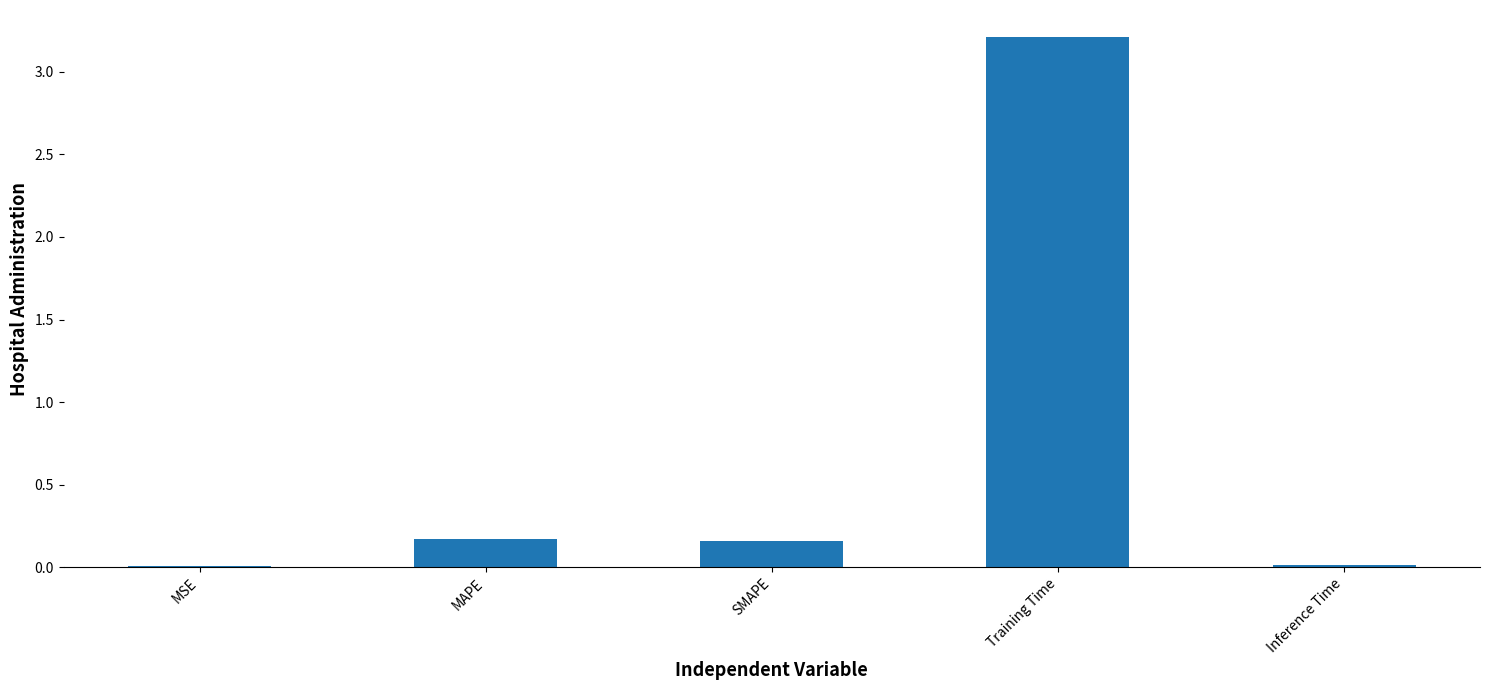

Is it true that the value at Training Time is 0.8?

False